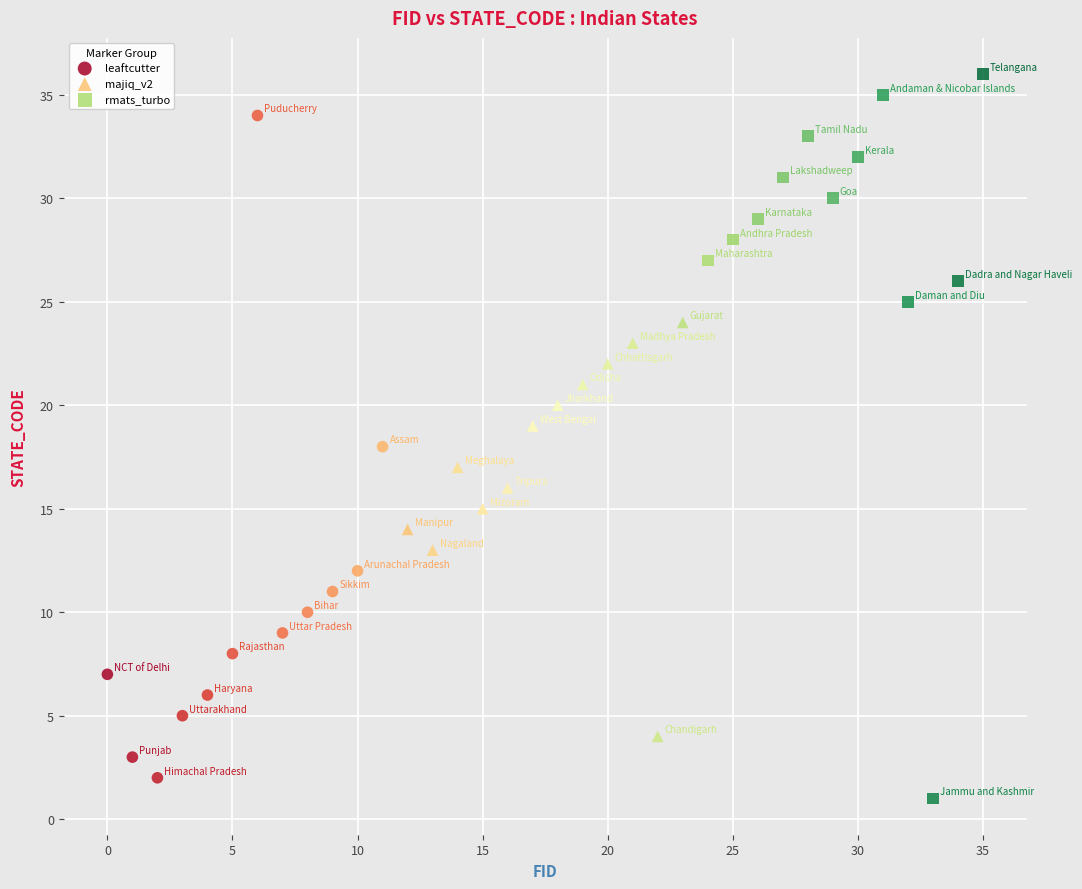

What are all the series names shown in the legend?

leaftcutter, majiq_v2, rmats_turbo